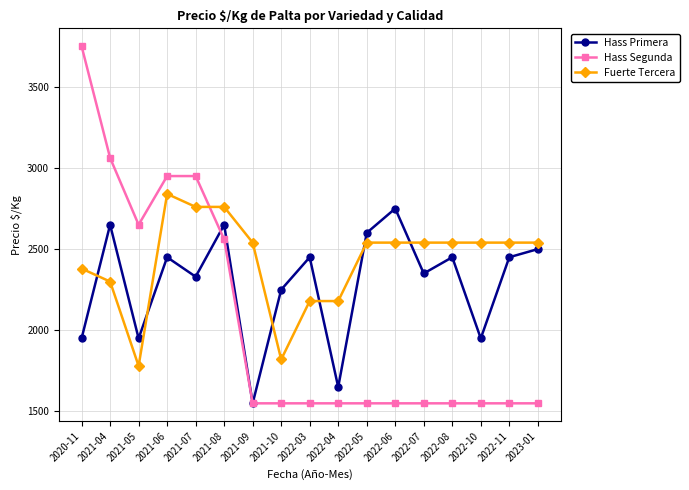

Rank the series by their average value, from highest to lowest.

Fuerte Tercera, Hass Primera, Hass Segunda